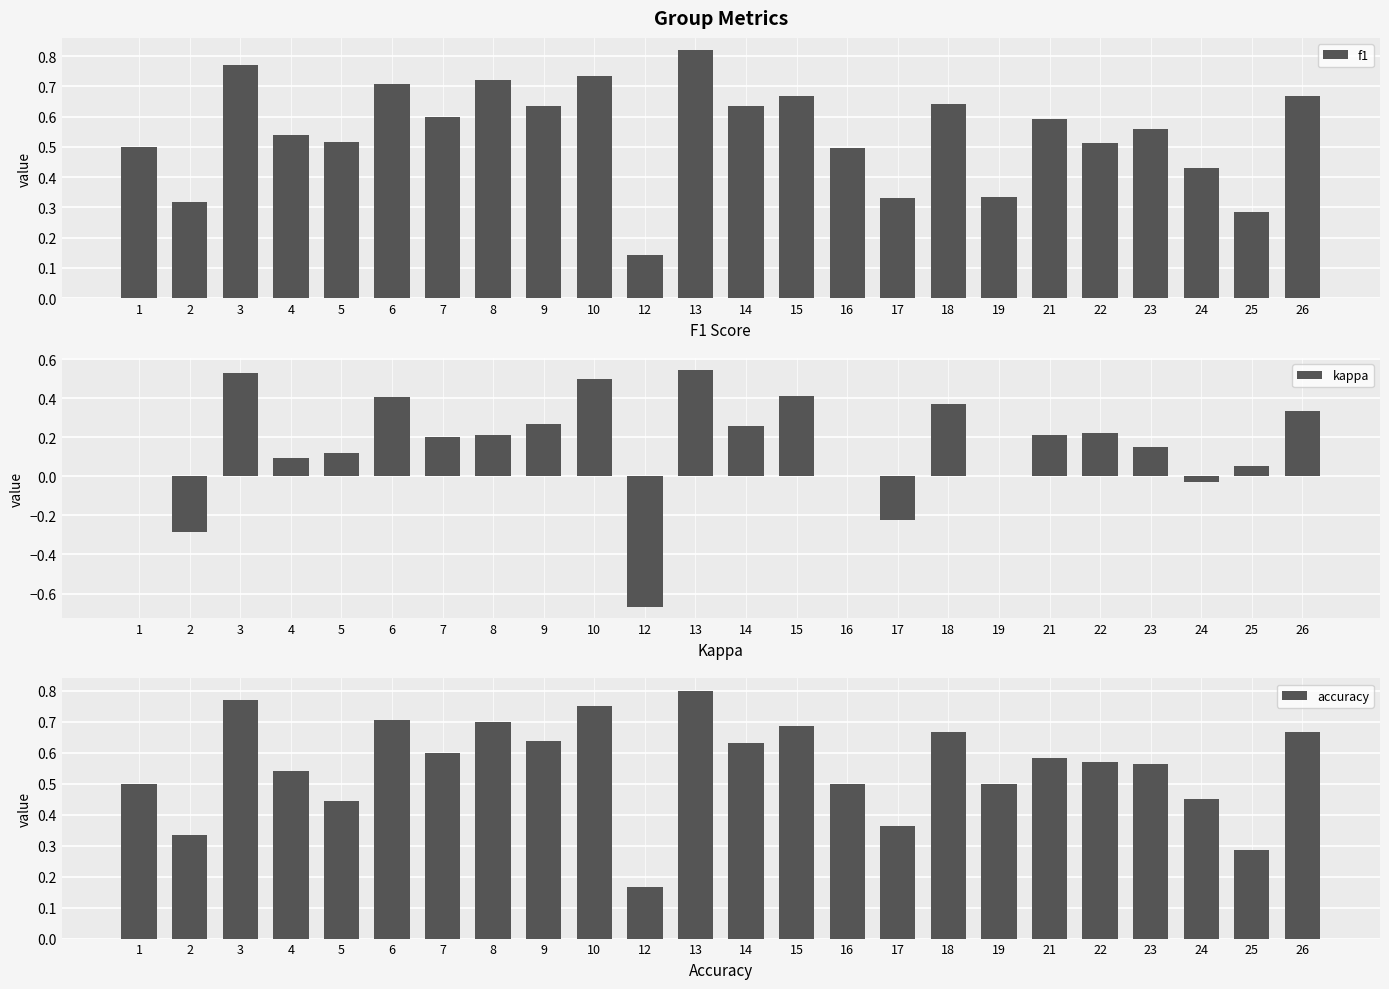

How many accuracy values are between 0 and 1?

24